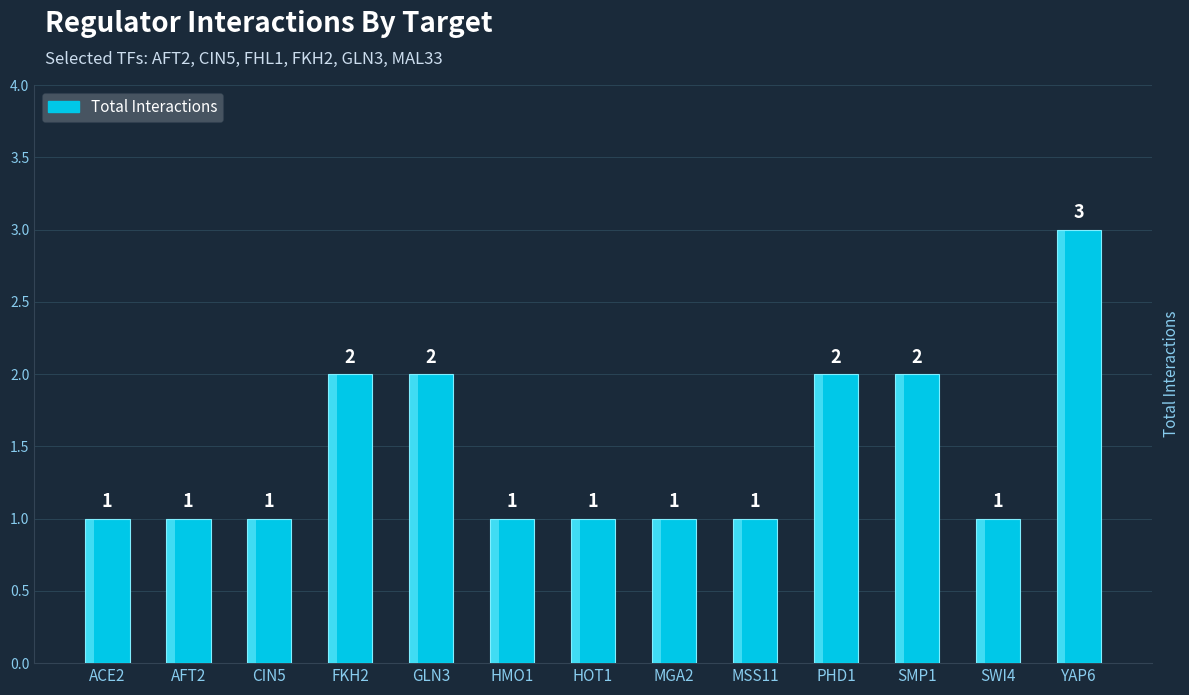

Reading right to left, list all the values displayed in this chart.

YAP6=3	SWI4=1	SMP1=2	PHD1=2	MSS11=1	MGA2=1	HOT1=1	HMO1=1	GLN3=2	FKH2=2	CIN5=1	AFT2=1	ACE2=1